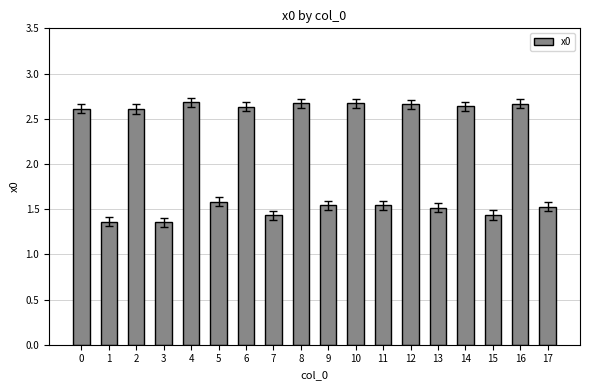

True or false: the data shows 2.6 at 14.

True